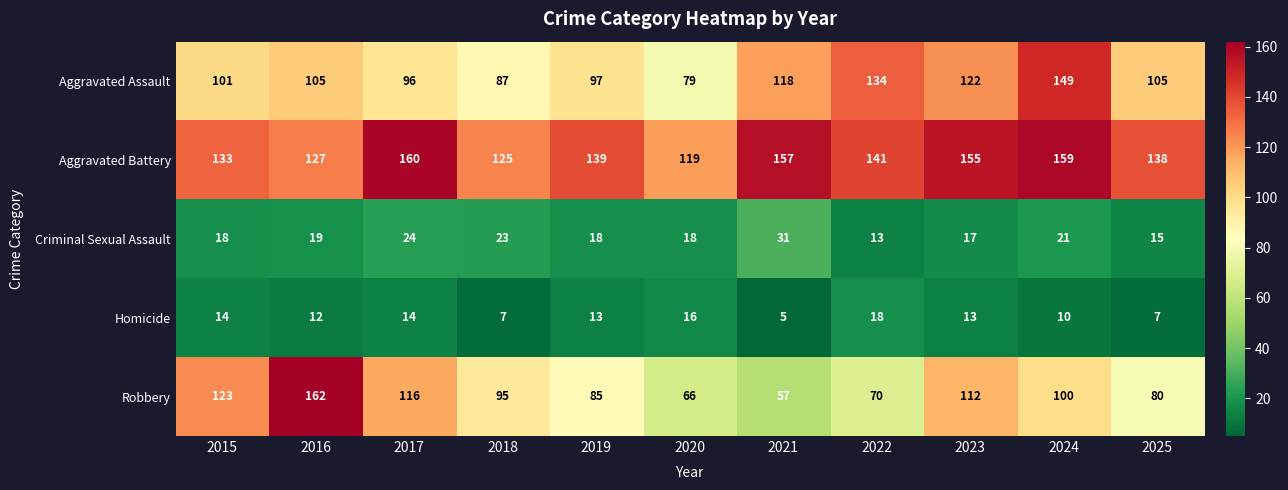

At which label does Aggravated Battery reach its minimum?

2020